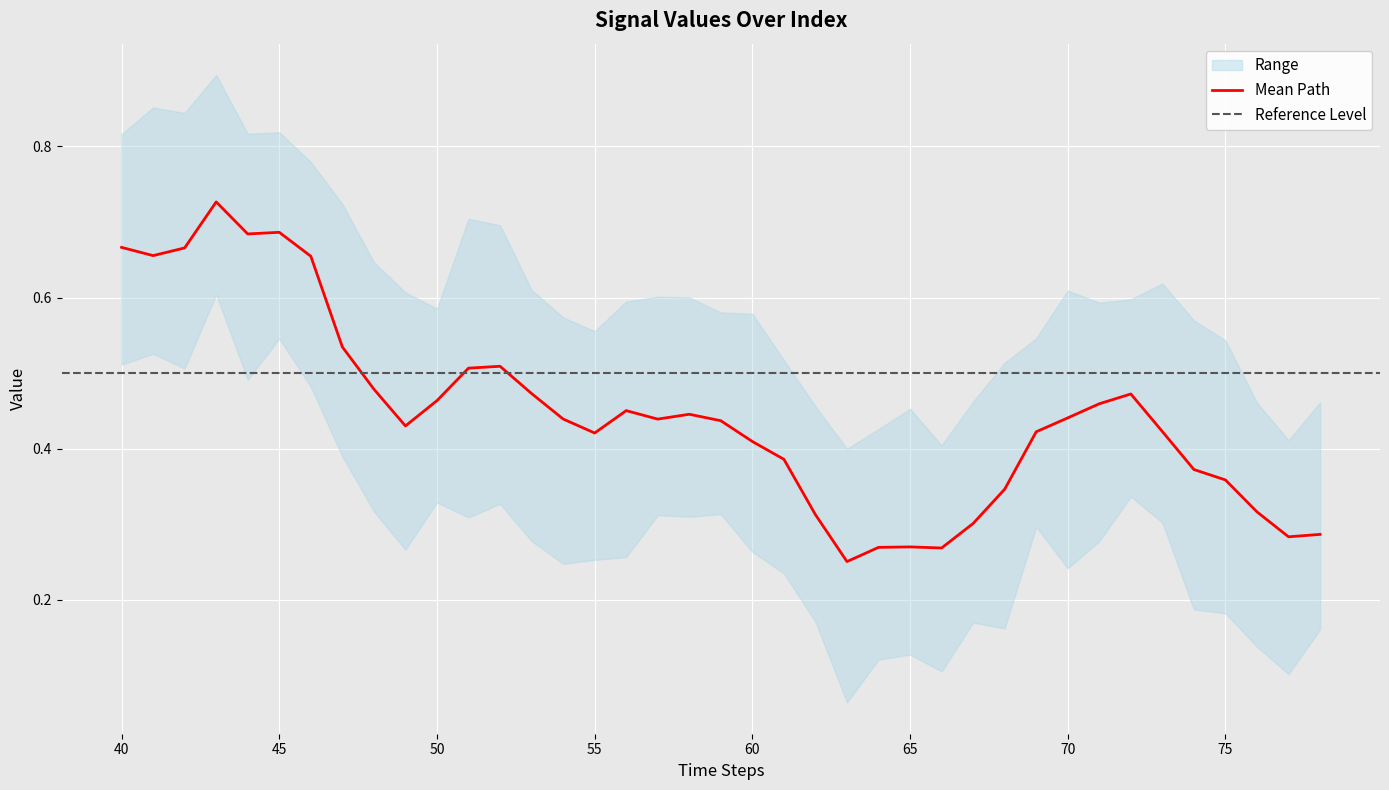

Where is the data nearest to the value 0?

63